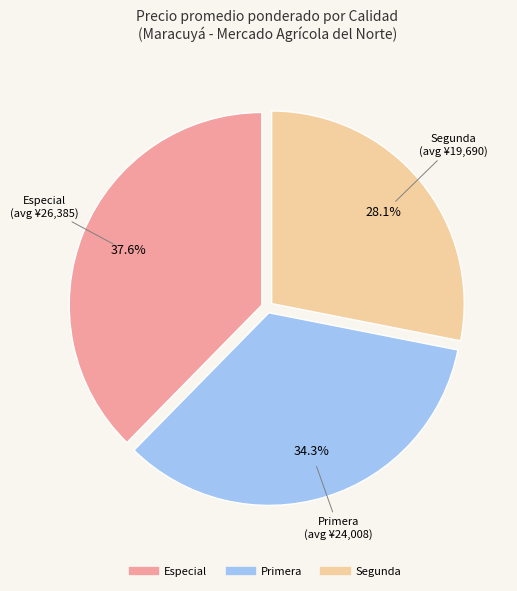

Is there a majority slice in this chart?

No